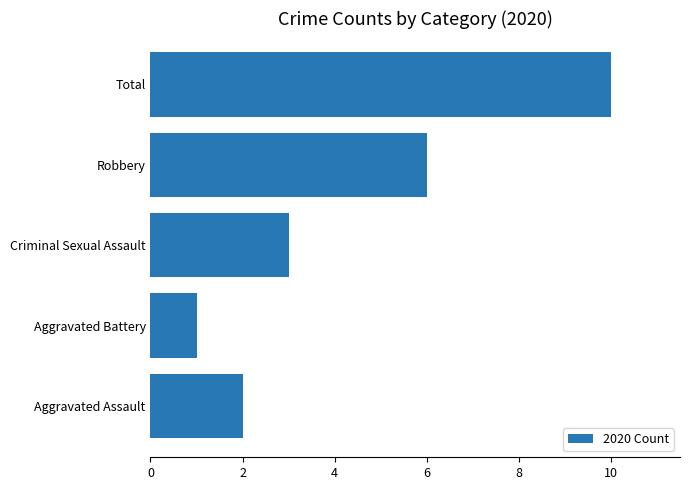

What value does the data have at Criminal Sexual Assault?

3